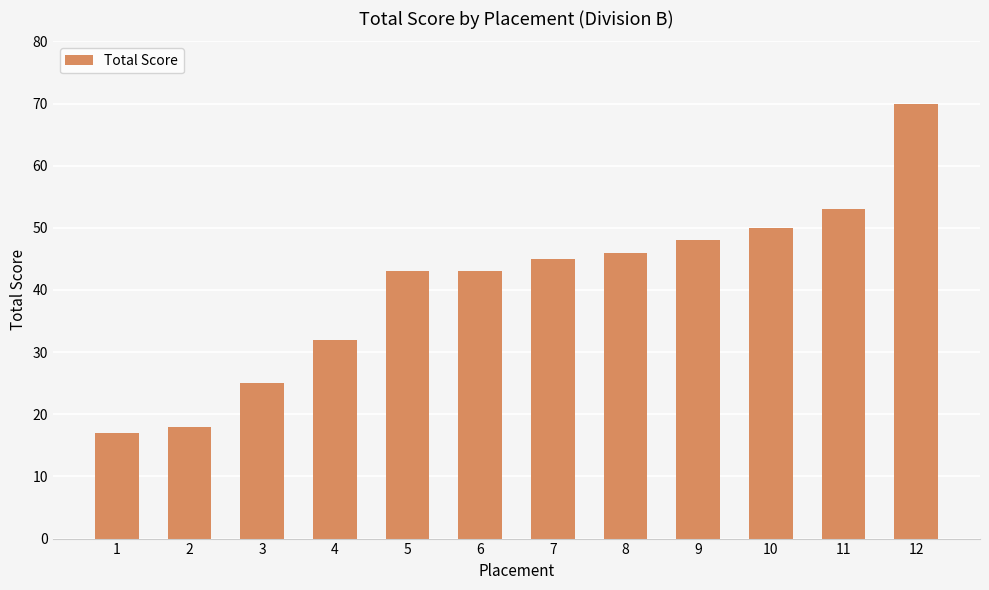

At which category does the chart reach its minimum across all series?

1